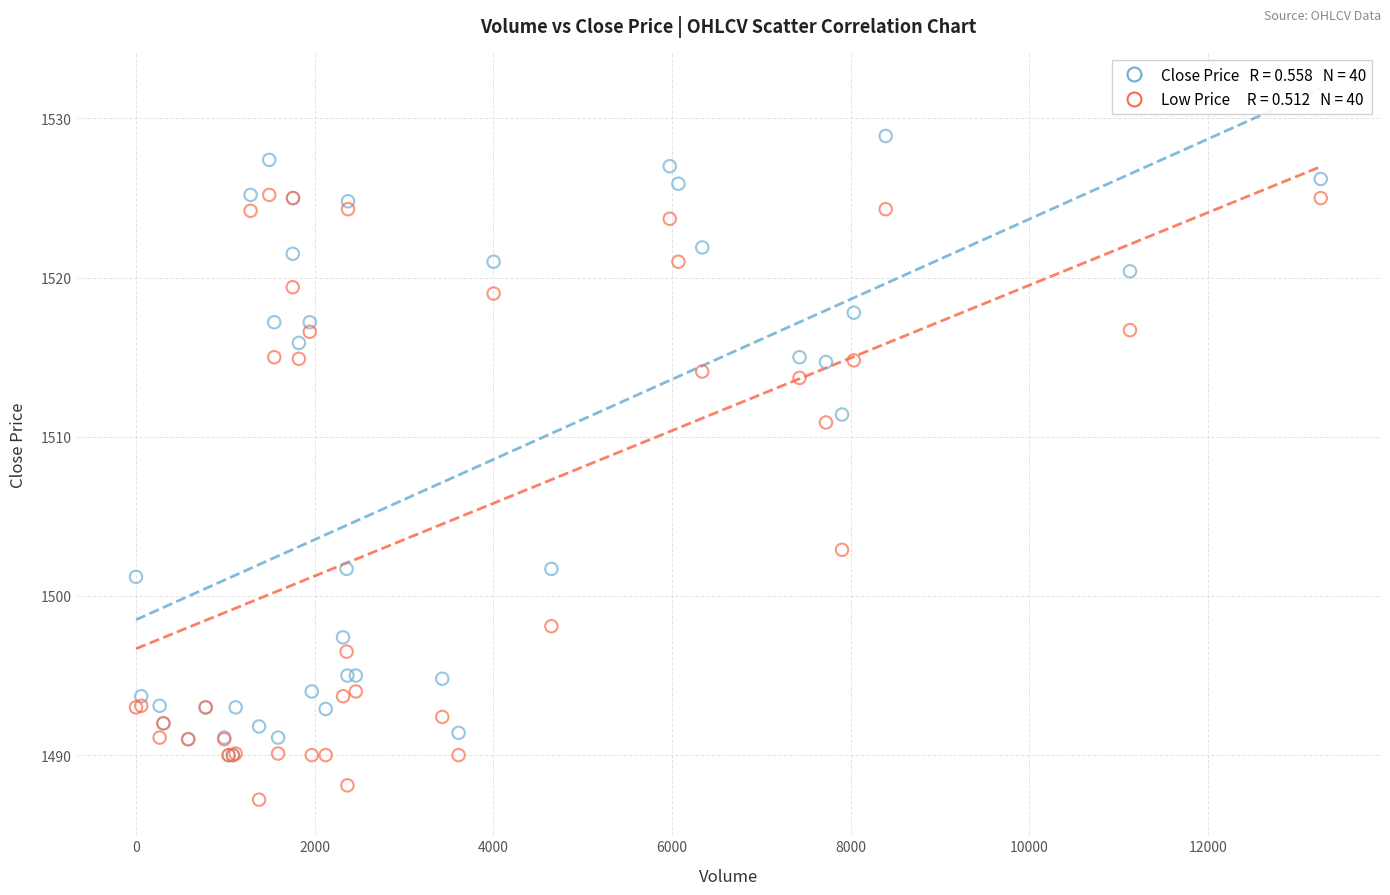

Across all series, what Y value is closest to 1508?

1510.9